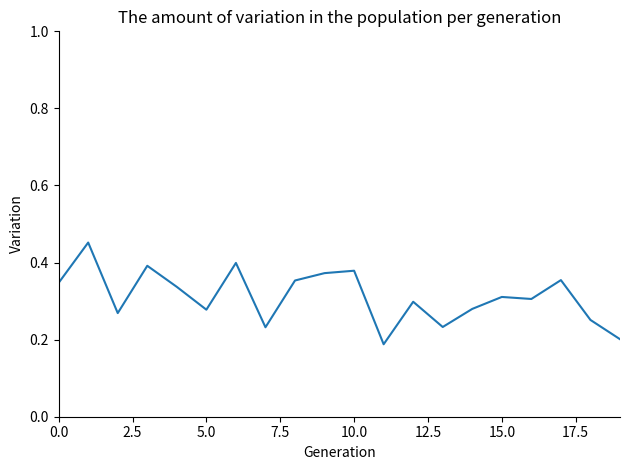

What is the value of the 17th point from the left?

0.3